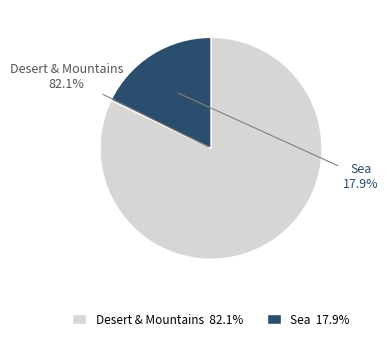

Is there any slice that represents more than half of the pie?

Yes